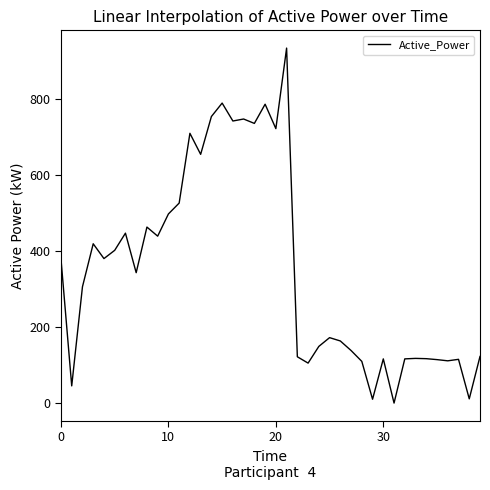

What is the difference between the maximum and minimum values?

934.9